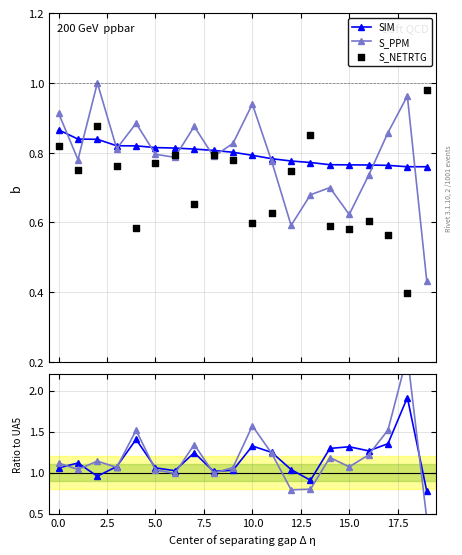

How many interior local valleys does the S_PPM series have?

6